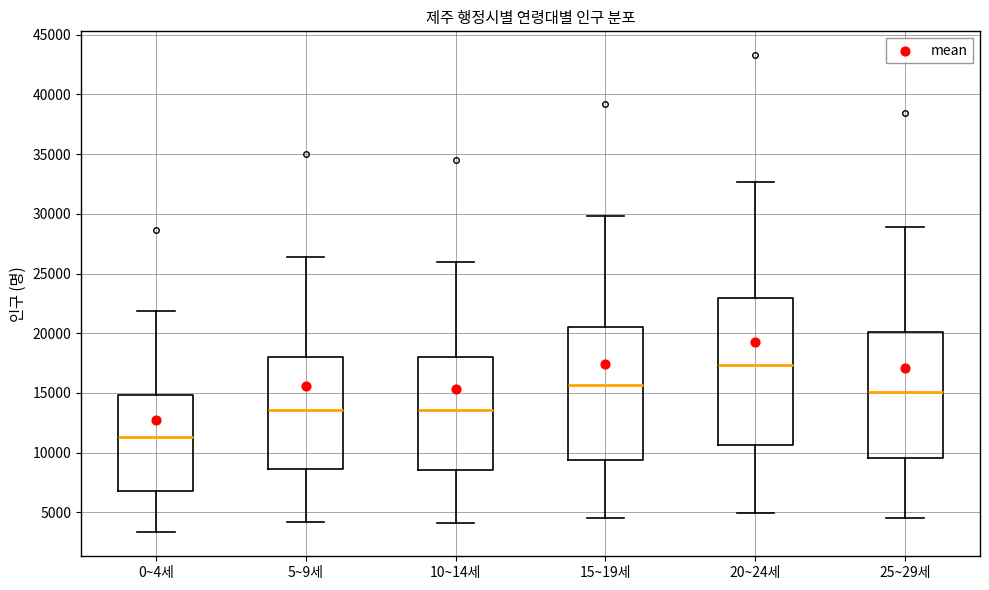

Which box has the highest median line?

20~24세